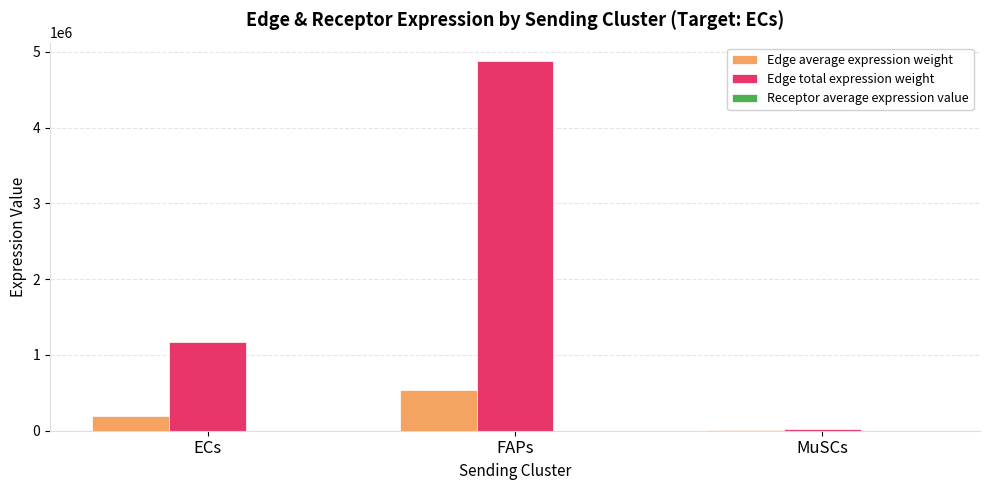

What is the sum of all Edge total expression weight values?

6078190.1